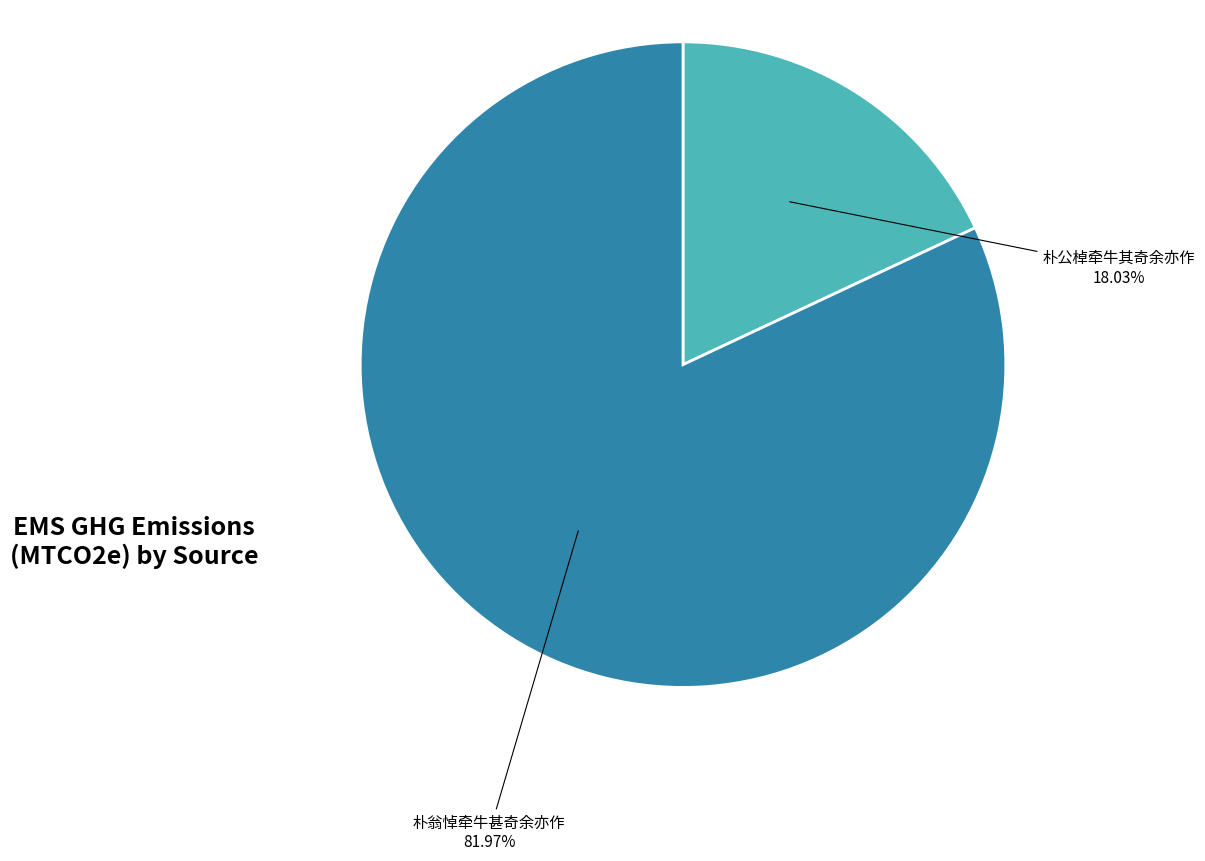

Count the number of slices in the pie.

2